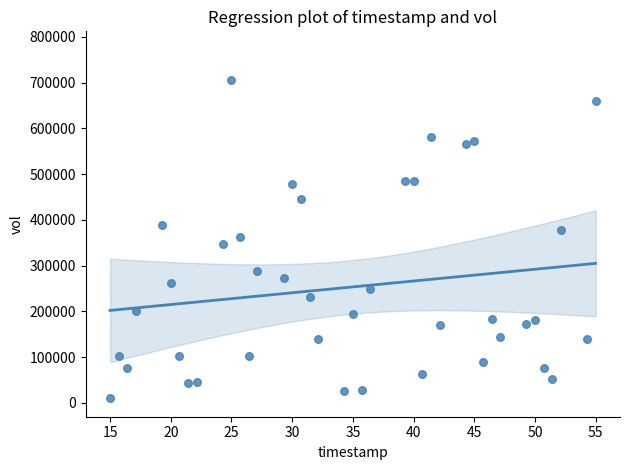

What is the range of Y values (max minus min)?

696200